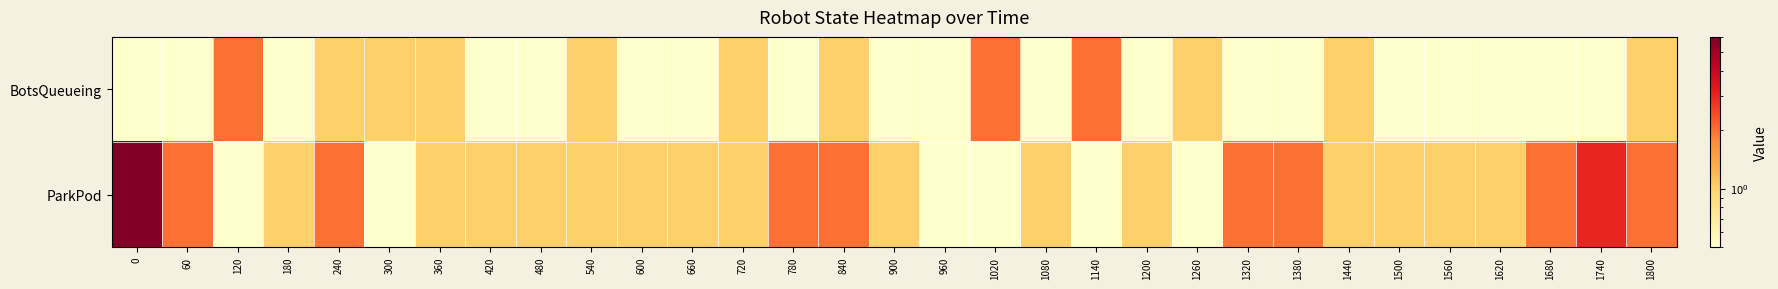

Reading left to right, transcribe all the data shown in this chart.

BotsQueueing: 0=0.1	60=0.1	120=2.0	180=0.1	240=1.0	300=1.0	360=1.0	420=0.1	480=0.1	540=1.0	600=0.1	660=0.1	720=1.0	780=0.1	840=1.0	900=0.1	960=0.1	1020=2.0	1080=0.1	1140=2.0	1200=0.1	1260=1.0	1320=0.1	1380=0.1	1440=1.0	1500=0.1	1560=0.1	1620=0.1	1680=0.1	1740=0.1	1800=1.0
ParkPod: 0=6.0	60=2.0	120=0.1	180=1.0	240=2.0	300=0.1	360=1.0	420=1.0	480=1.0	540=1.0	600=1.0	660=1.0	720=1.0	780=2.0	840=2.0	900=1.0	960=0.1	1020=0.1	1080=1.0	1140=0.1	1200=1.0	1260=0.1	1320=2.0	1380=2.0	1440=1.0	1500=1.0	1560=1.0	1620=1.0	1680=2.0	1740=3.0	1800=2.0